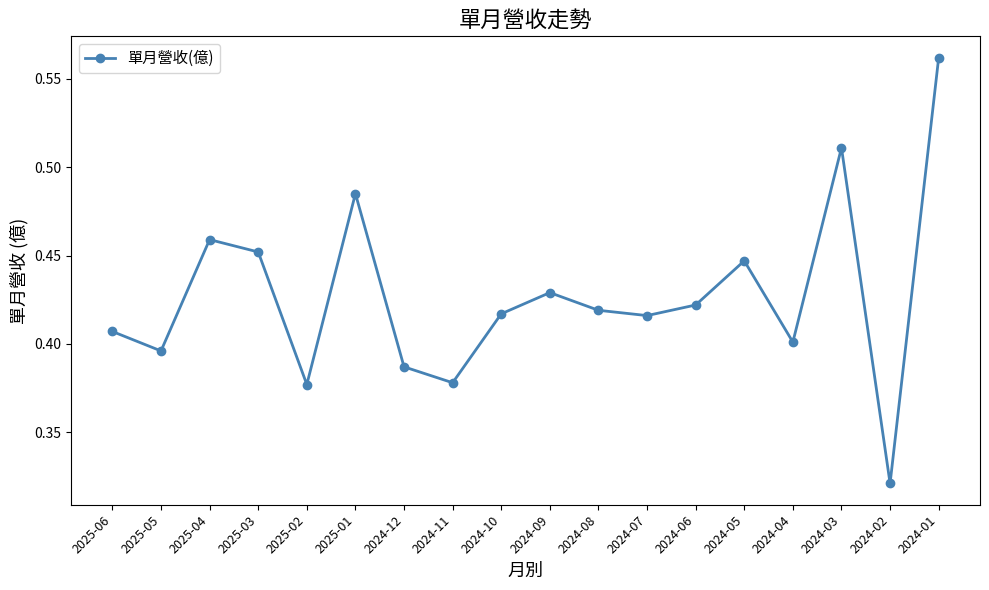

Between 2025-02 and 2024-05, which is larger?

2024-05